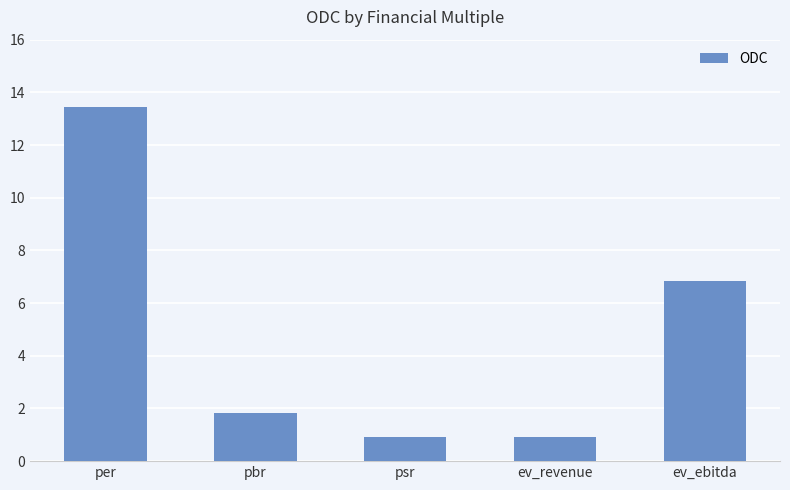

What is the label of the 3rd bar from the right?

psr